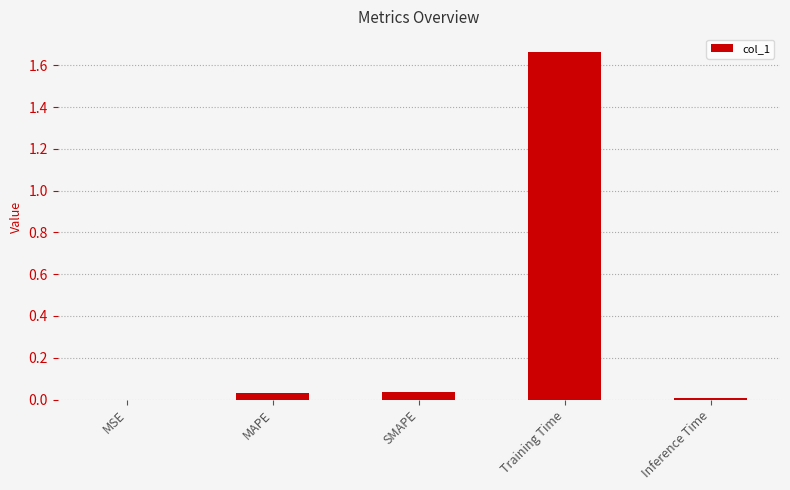

Between Training Time and MAPE, which is larger?

Training Time